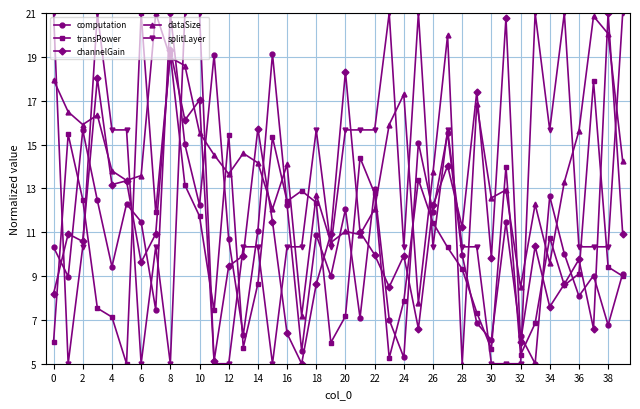

How many times do transPower and splitLayer cross each other?

14